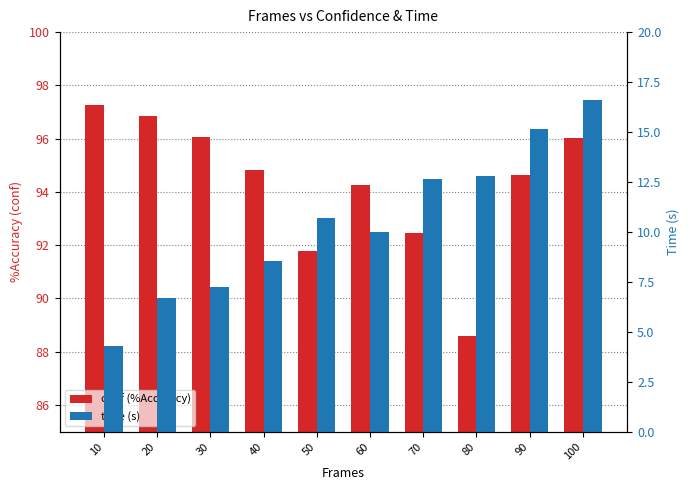

What are all the series names shown in the legend?

conf (%Accuracy), time (s)